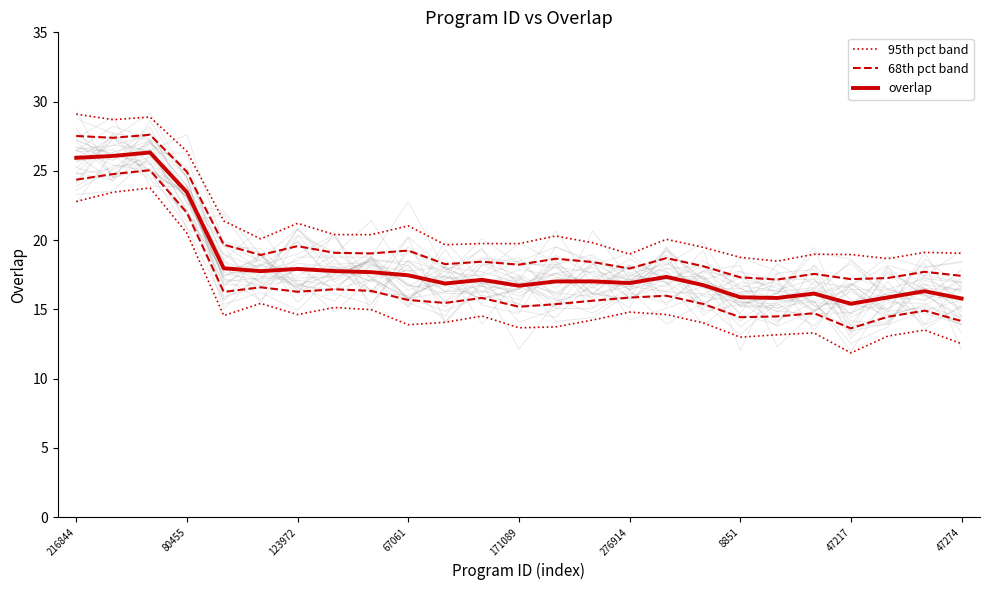

True or false: 95th pct band and overlap cross at least once.

False